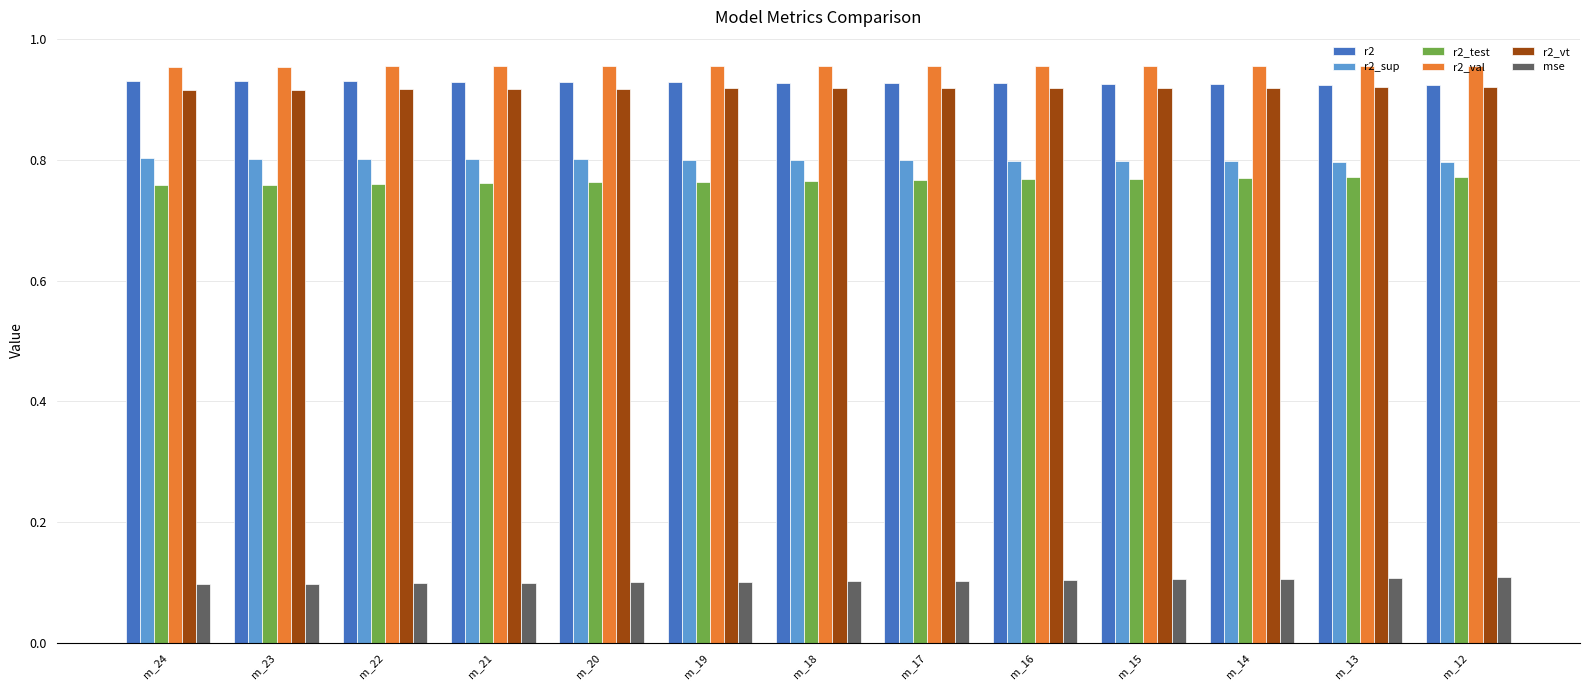

How many r2_test values are between 0 and 1?

13